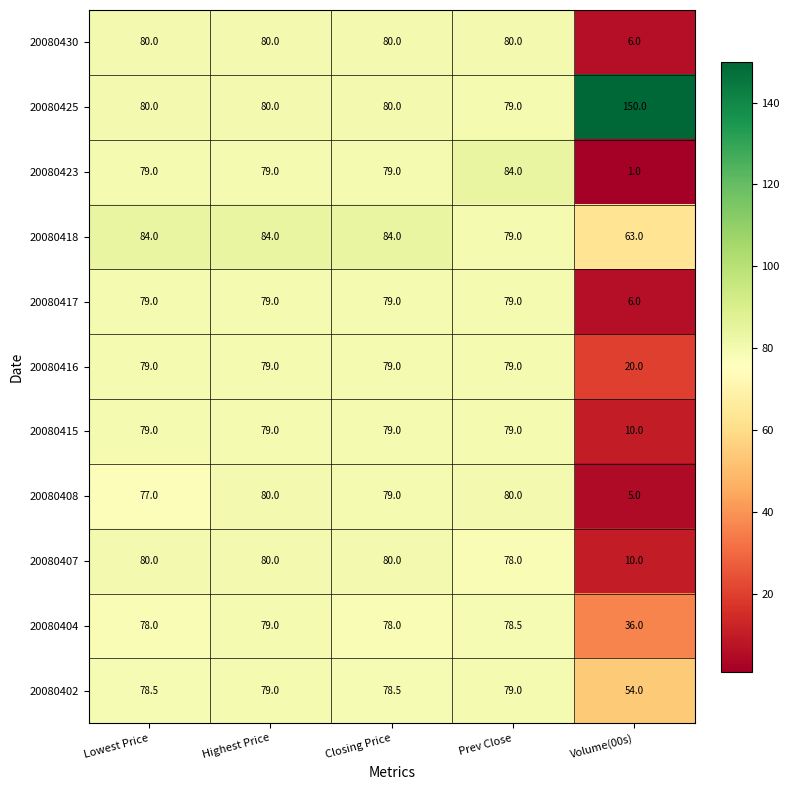

The 20080416 series shows 20.0 at Volume(00s). True or false?

True